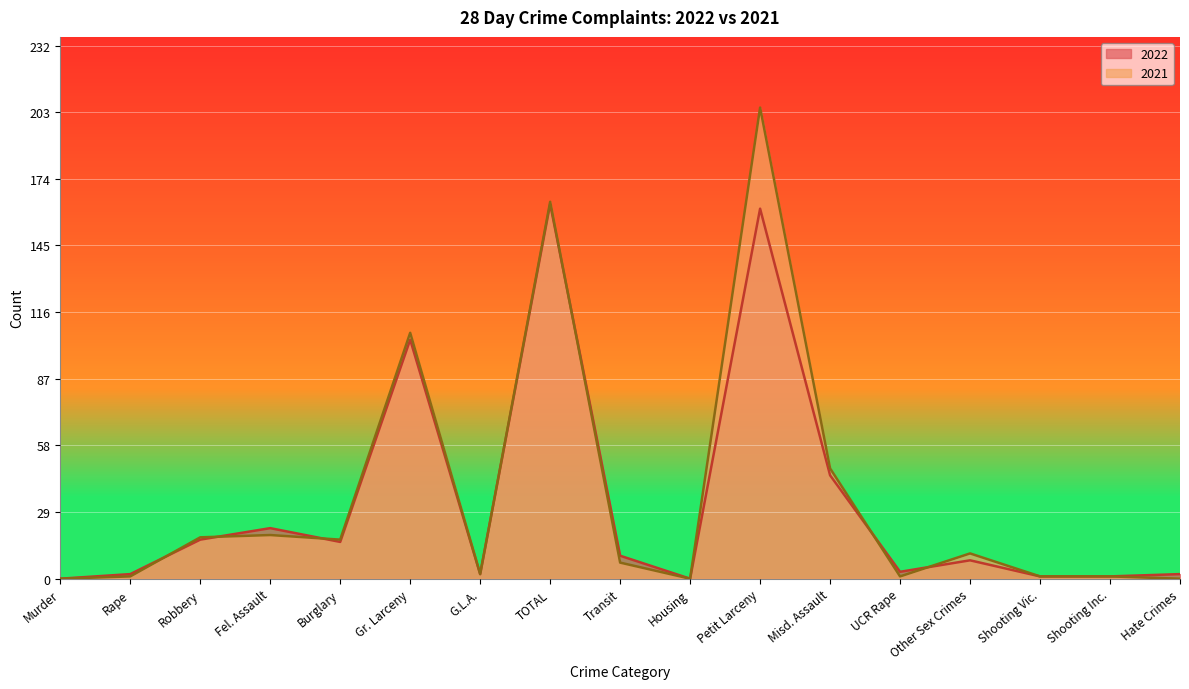

The value of 2021 at Shooting Vic. is 1. True or false?

True